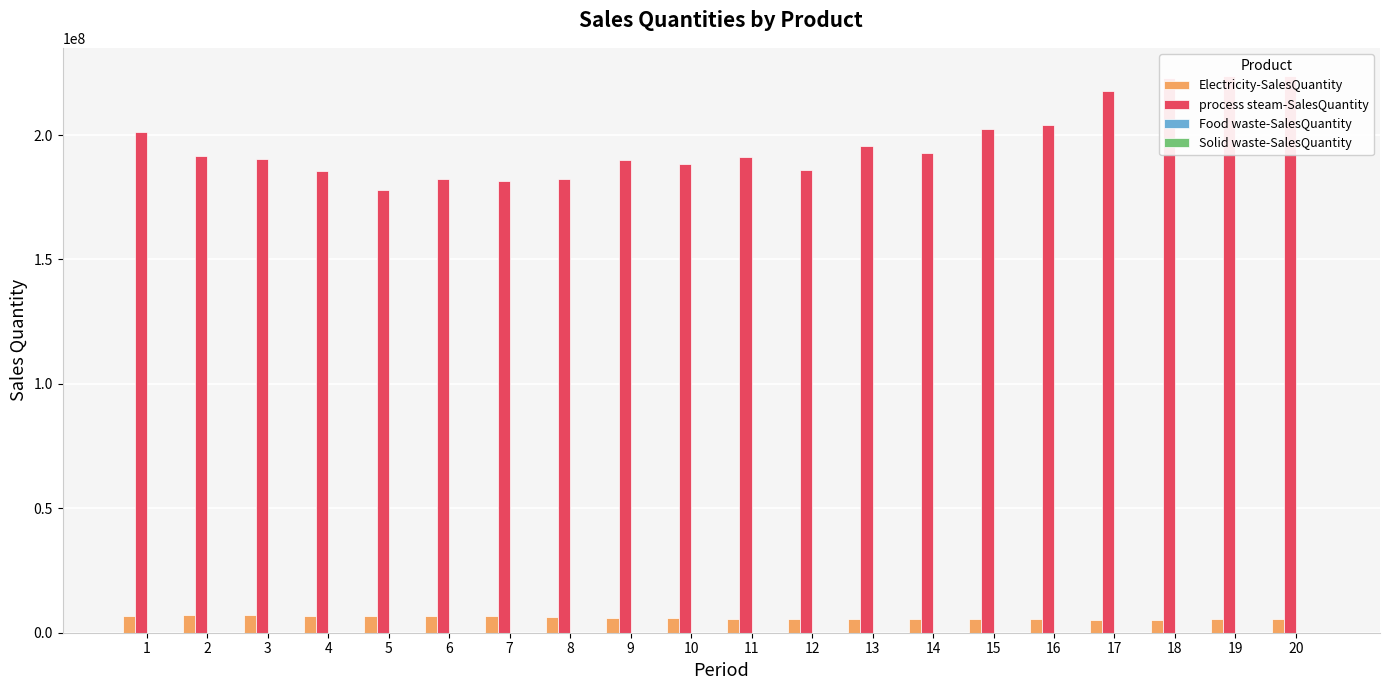

What is the difference between the maximum and minimum values in the Electricity-SalesQuantity series?

2049716.5